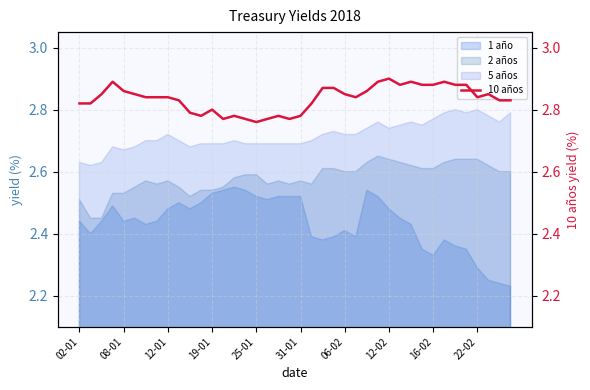

True or false: 1 año and 5 años cross at least once.

False